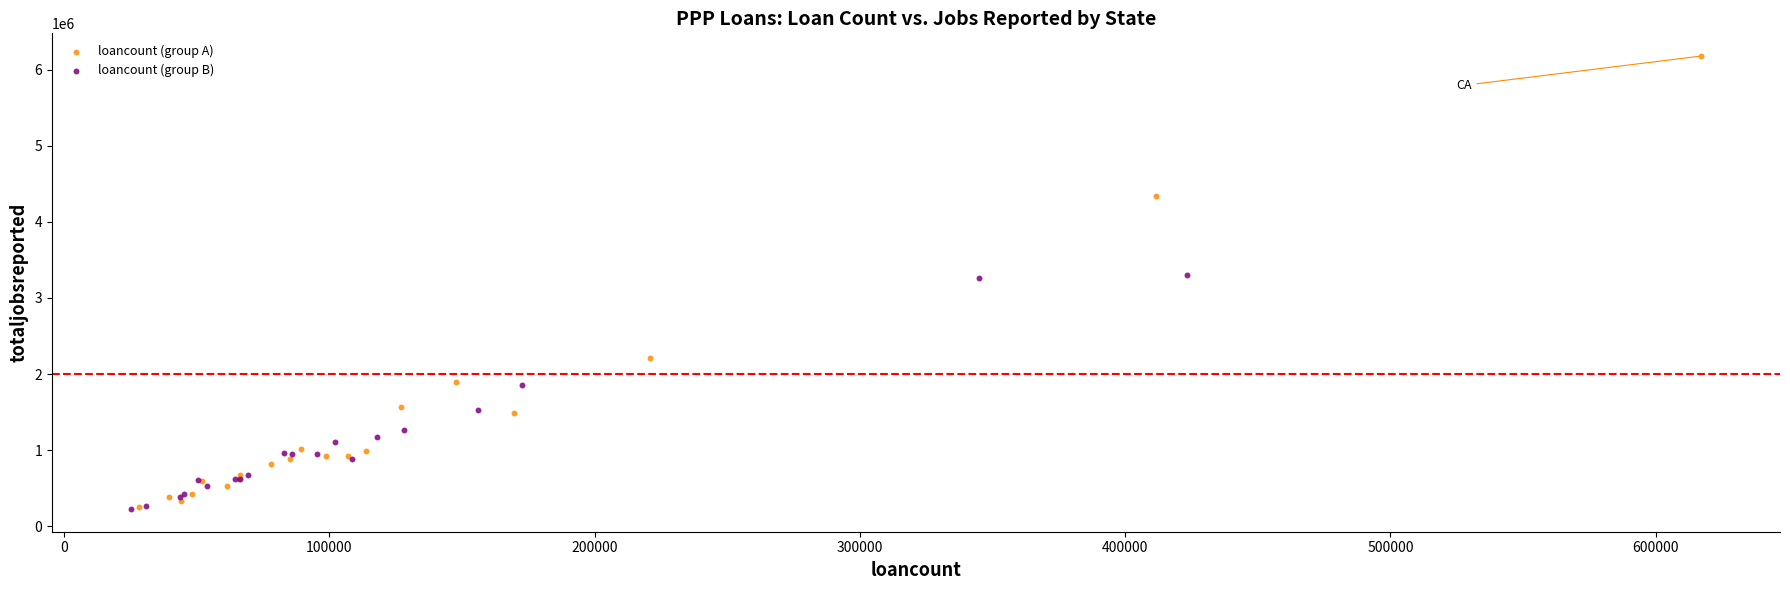

Which series has the widest spread of Y values?

loancount (group A)